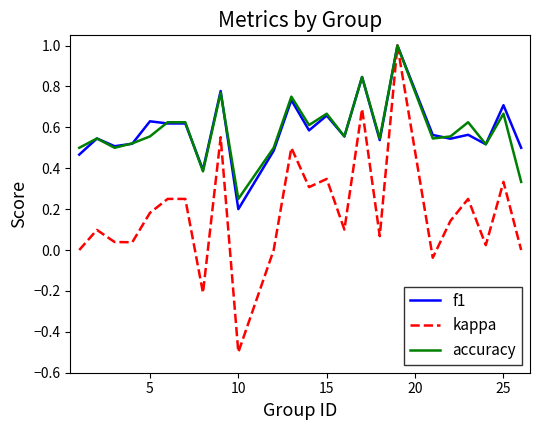

Which series has the widest spread of values?

kappa